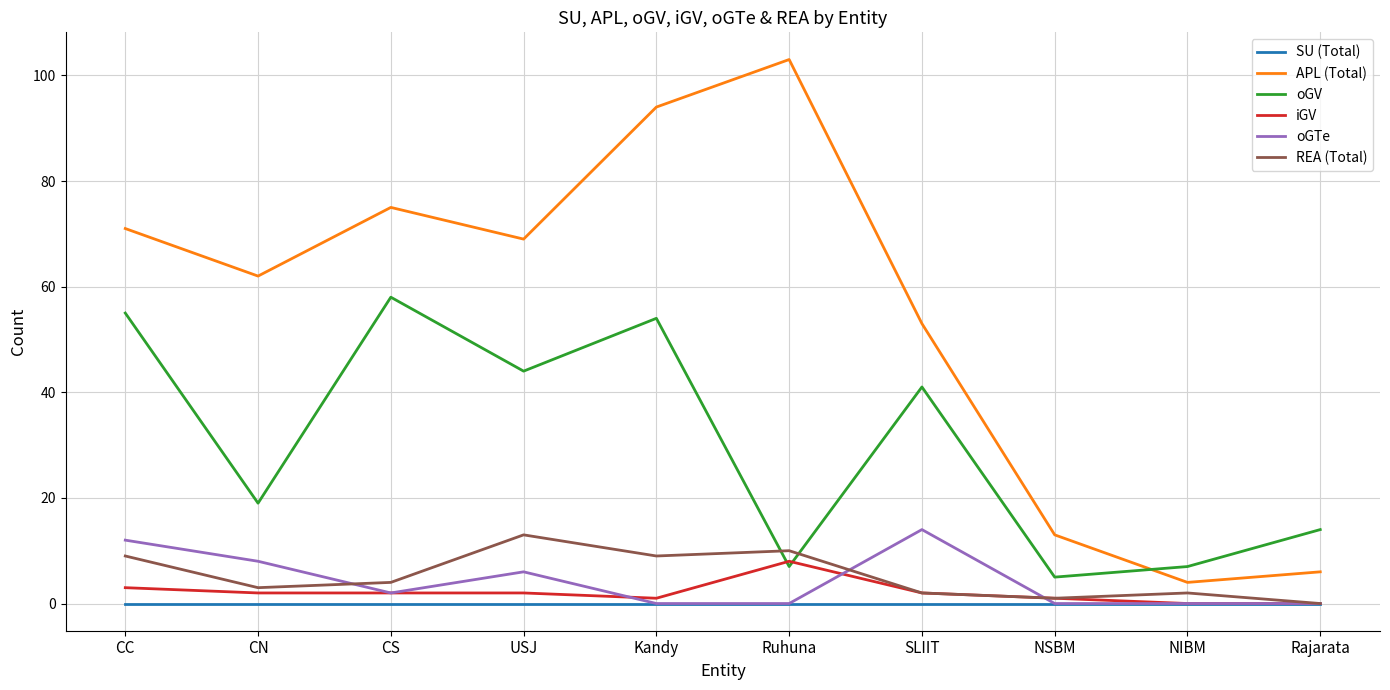

What position from the right is CC?

10